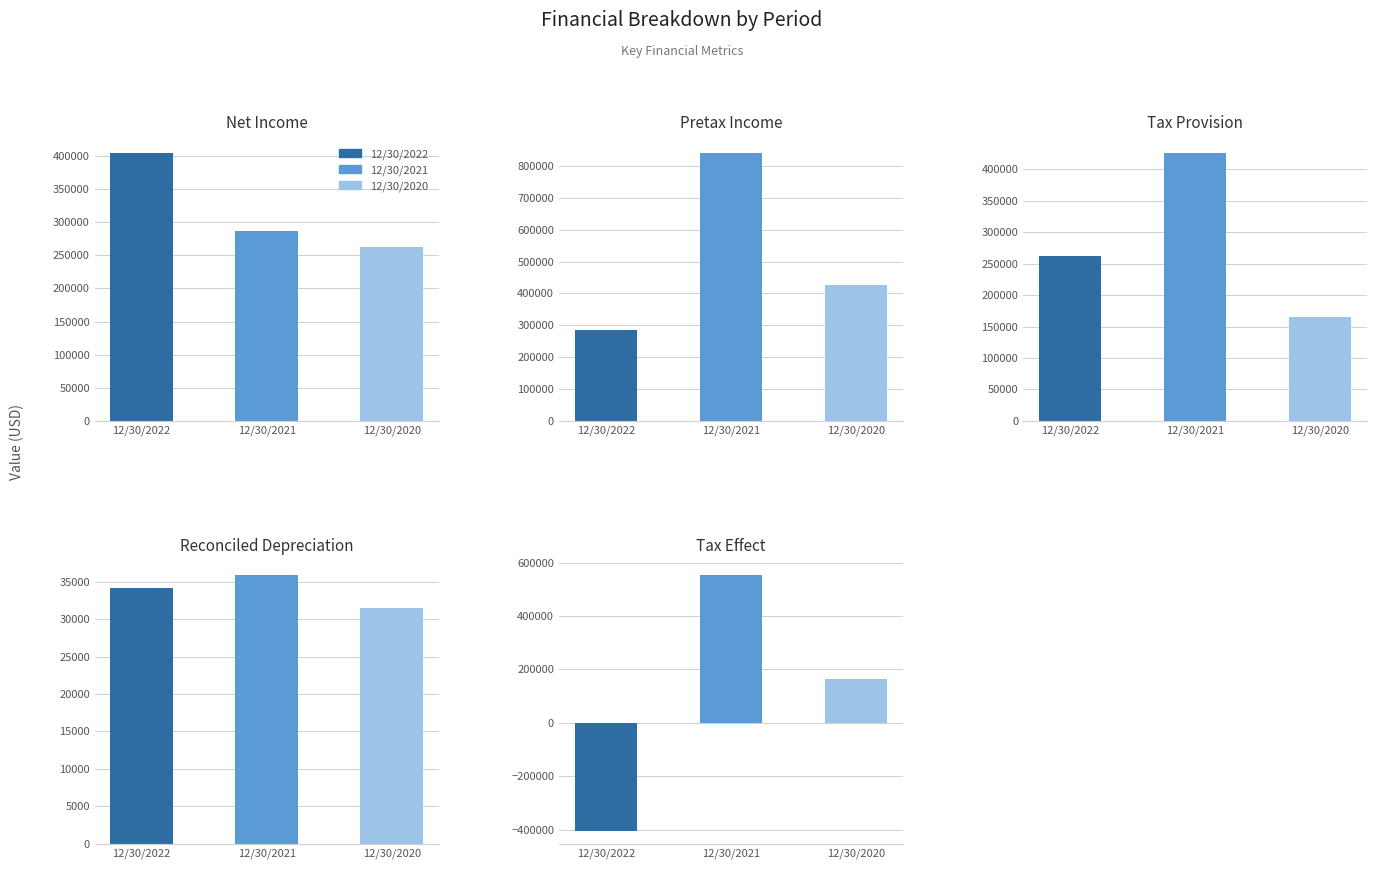

The 12/30/2022 series shows -223667 at Tax Effect. True or false?

False